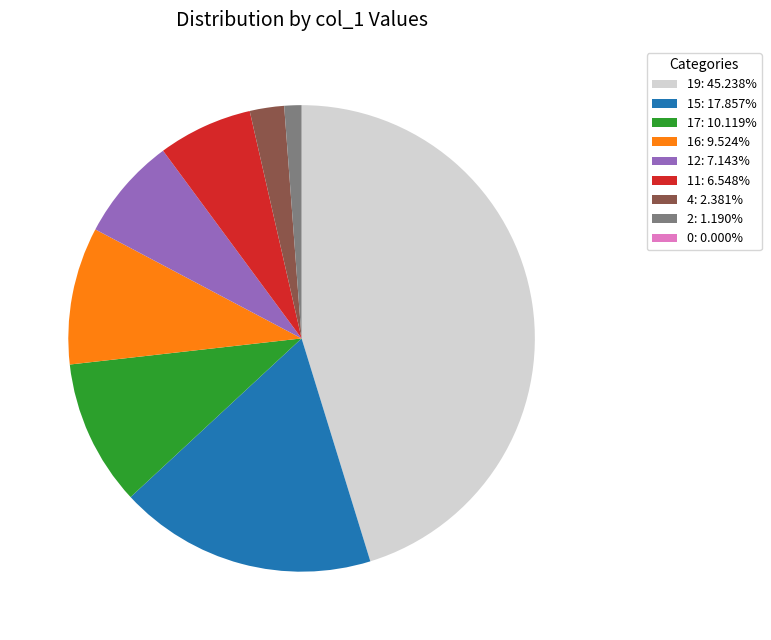

Combined, do 4: 2.381% and 16: 9.524% account for over 50%?

No